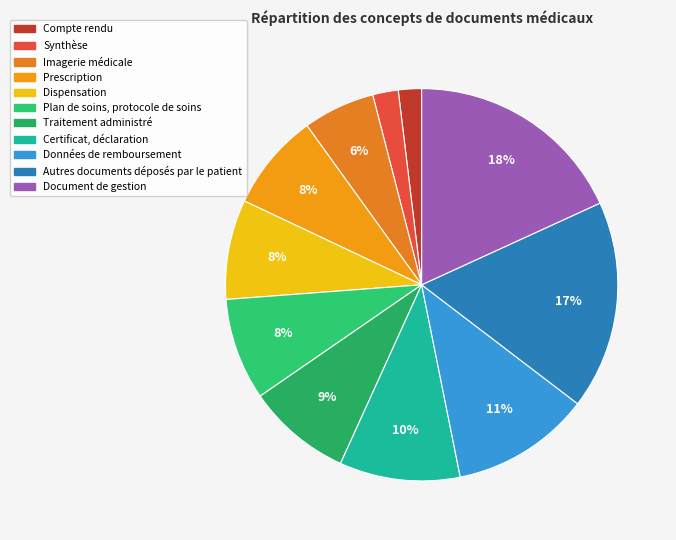

The Données de remboursement slice represents 11% of the pie. True or false?

True